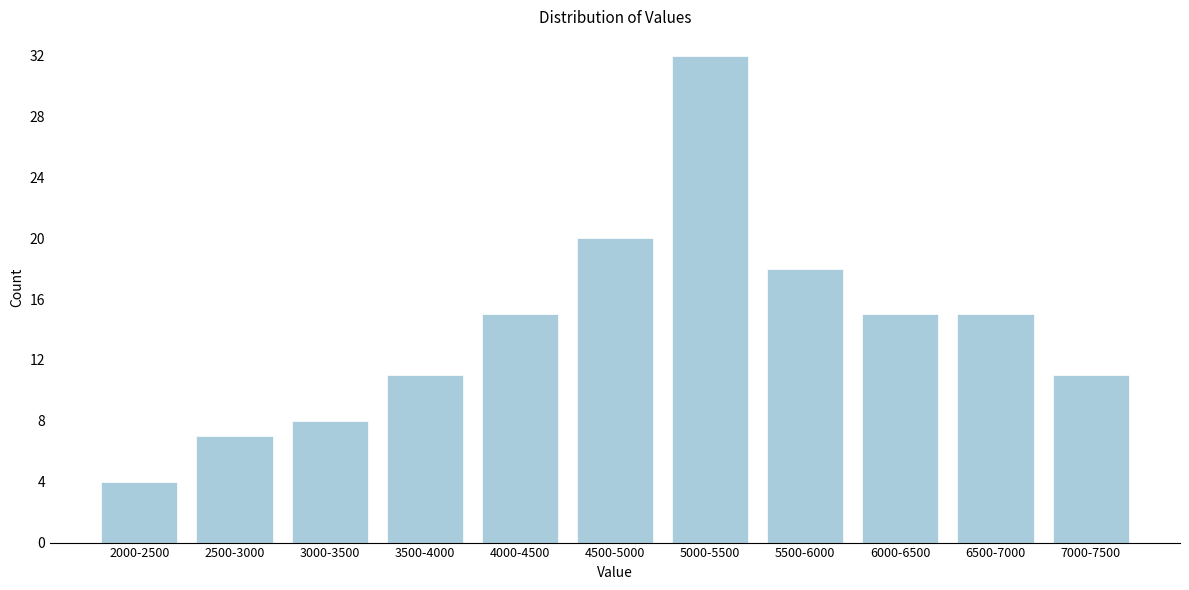

Reading left to right, list all the values displayed in this chart.

2000-2500=4	2500-3000=7	3000-3500=8	3500-4000=11	4000-4500=15	4500-5000=20	5000-5500=32	5500-6000=18	6000-6500=15	6500-7000=15	7000-7500=11